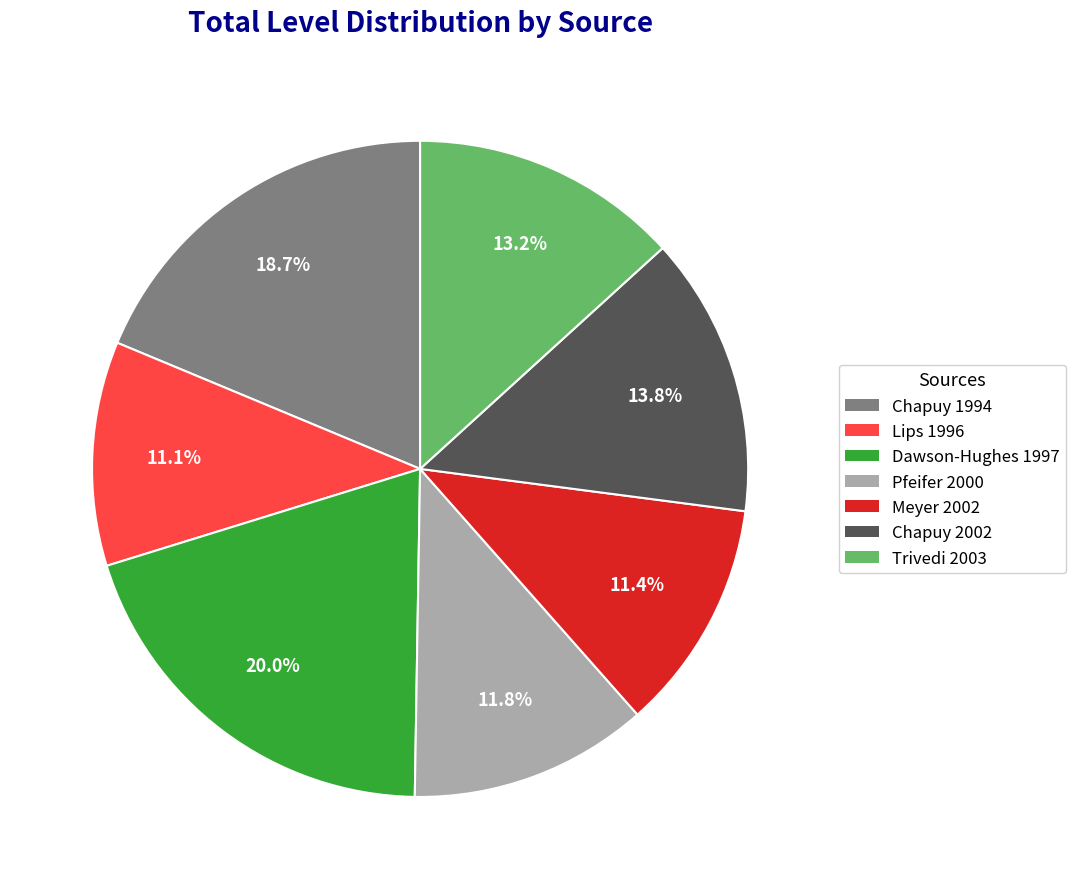

What percentage is NOT represented by Chapuy 1994?

81.3%